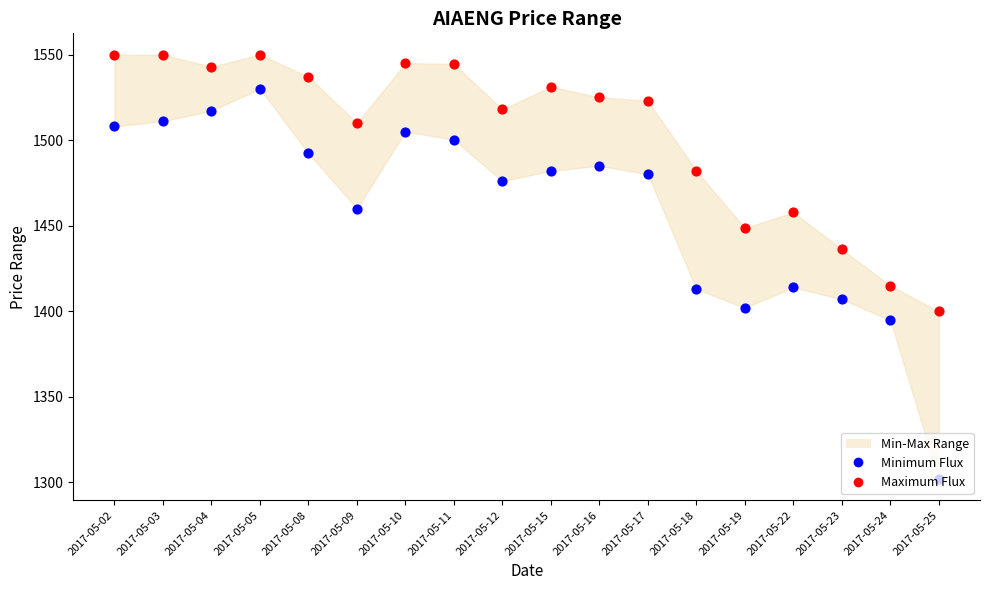

Which series has the largest total across all categories?

Maximum Flux